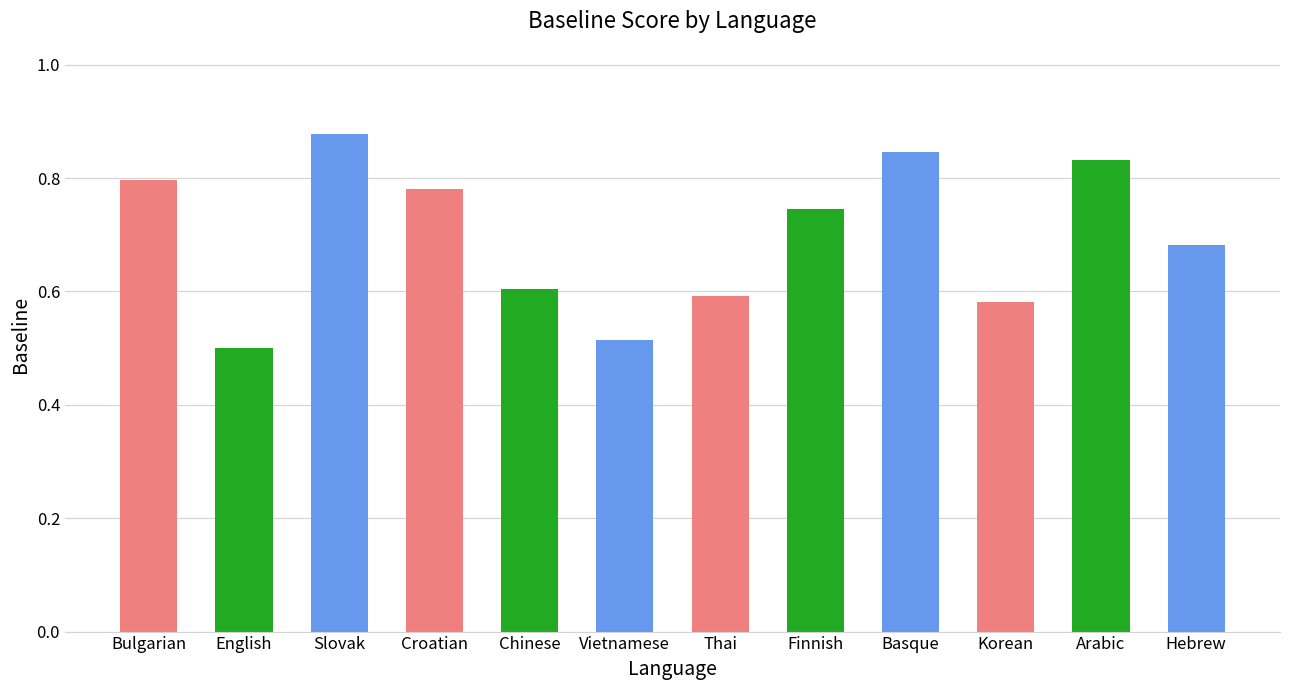

What position from the left is Thai?

7